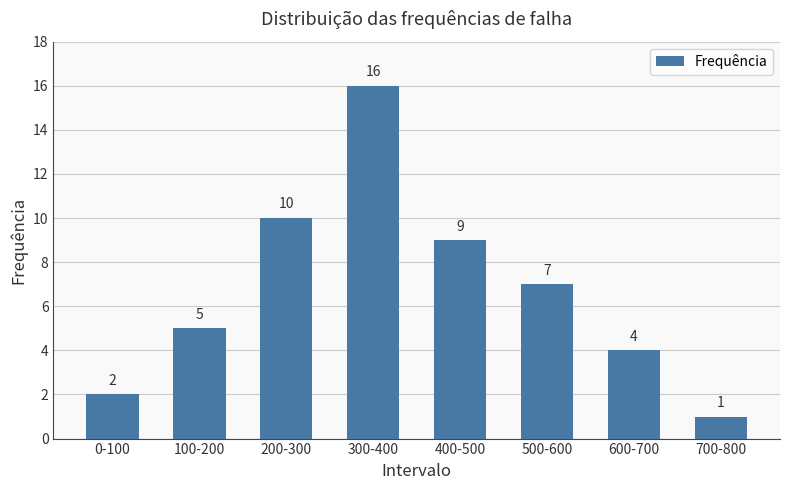

How many bars are there in total?

8